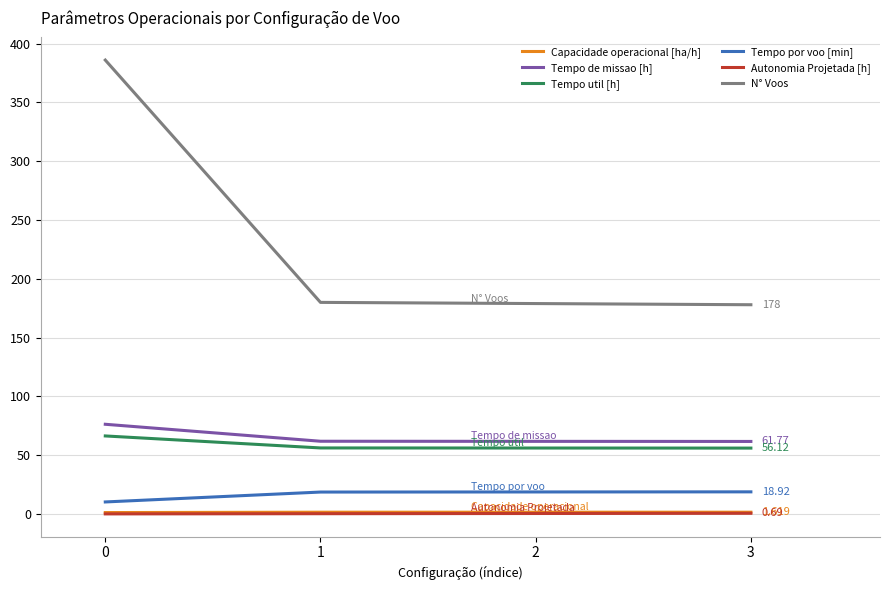

What value does the Tempo de missao [h] series have at 0?

76.4